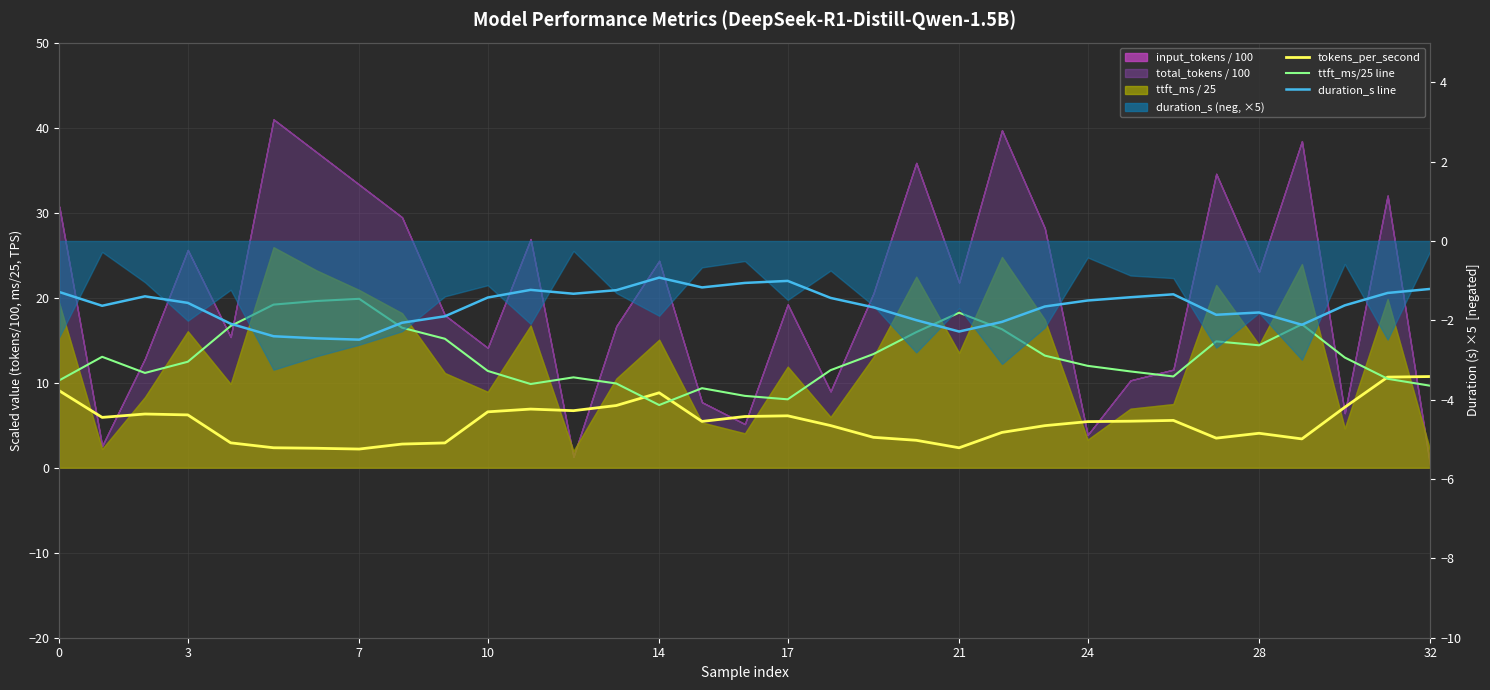

In ttft_ms/25 (smoothed), how many points are lower than both neighbors (excluding endpoints)?

6